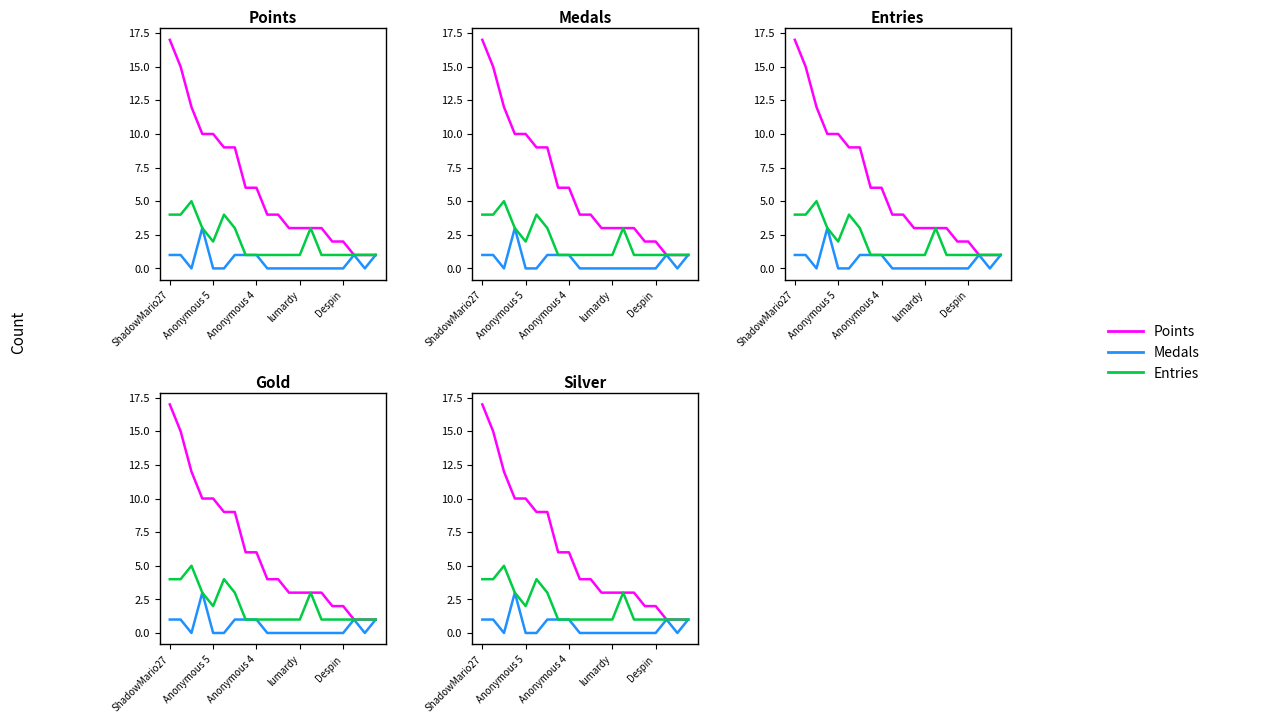

What are all the series names shown in the legend?

Points, Medals, Entries